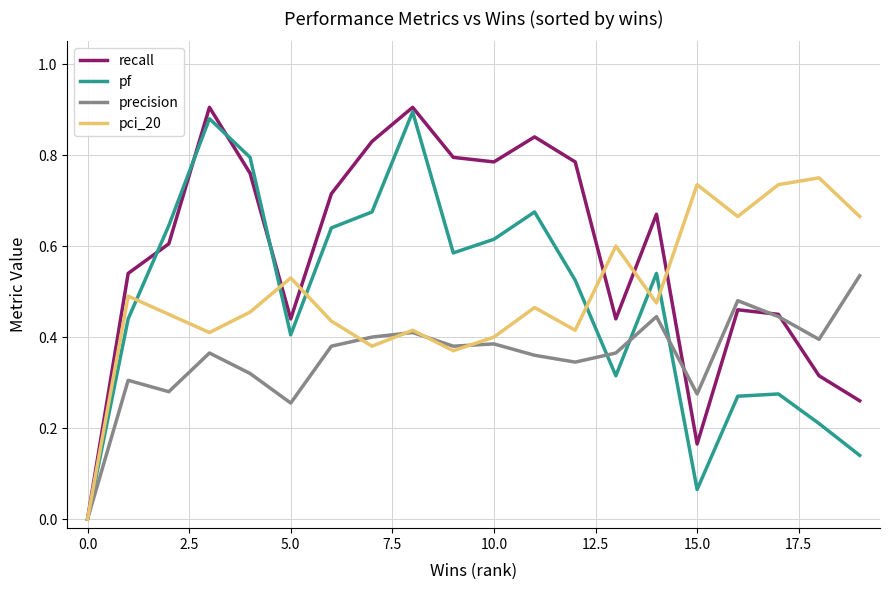

Which series has the largest range (max minus min)?

recall